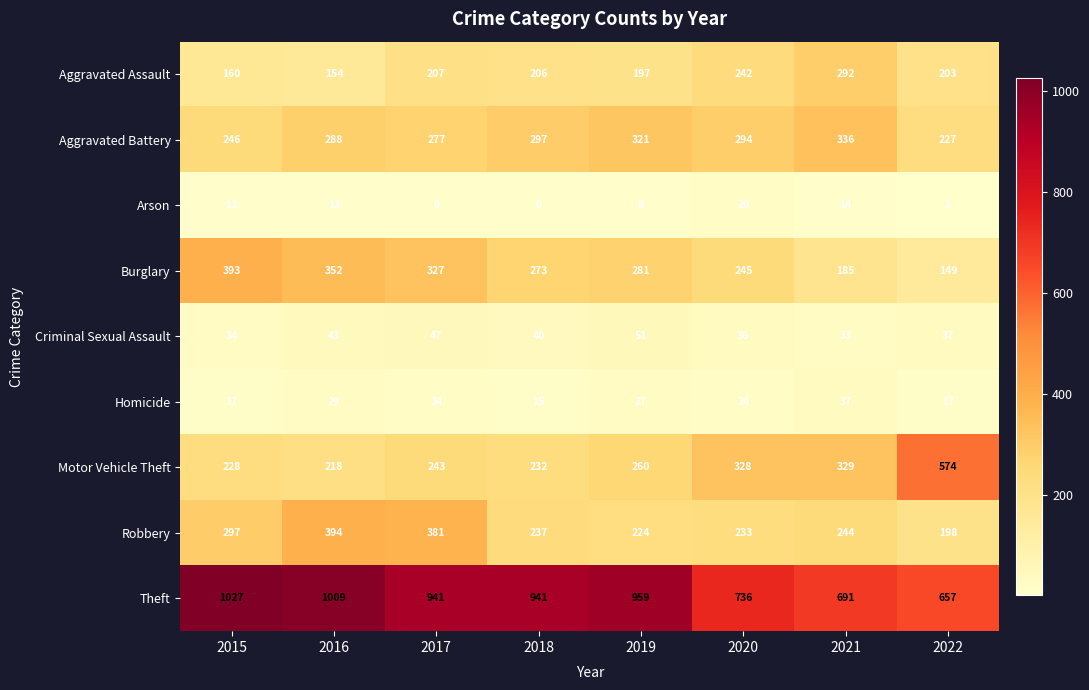

List the series in order of their peak value, highest first.

Theft, Motor Vehicle Theft, Robbery, Burglary, Aggravated Battery, Aggravated Assault, Criminal Sexual Assault, Homicide, Arson